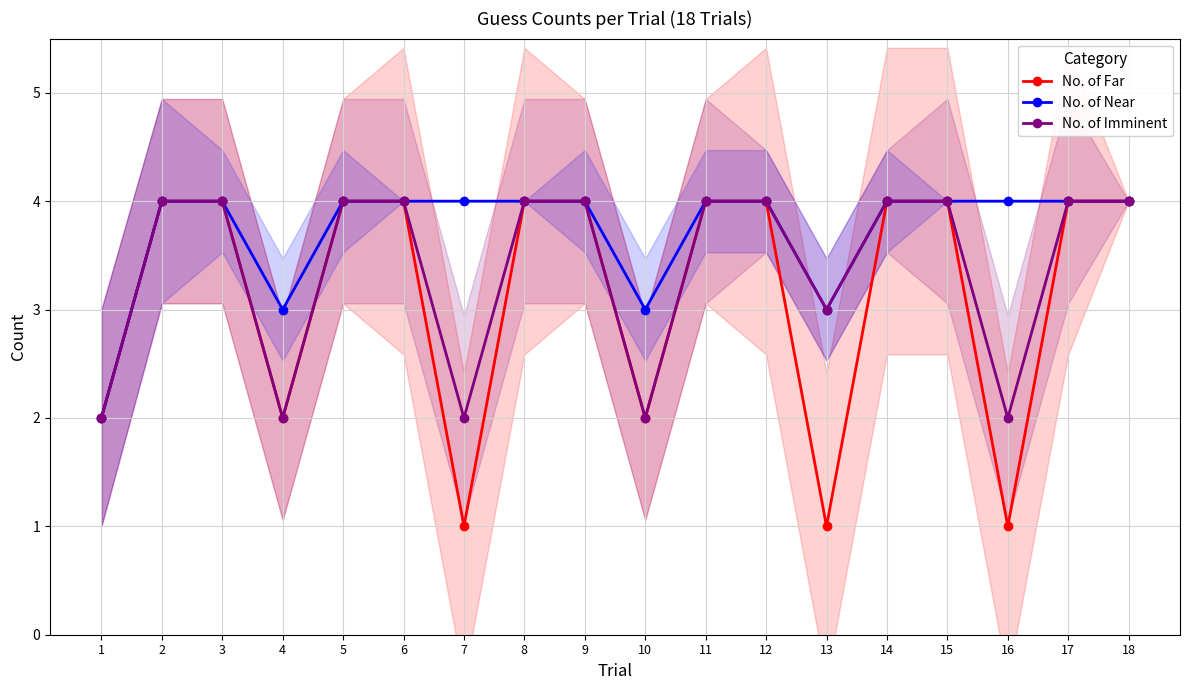

Which series has the largest total across all categories?

No. of Near